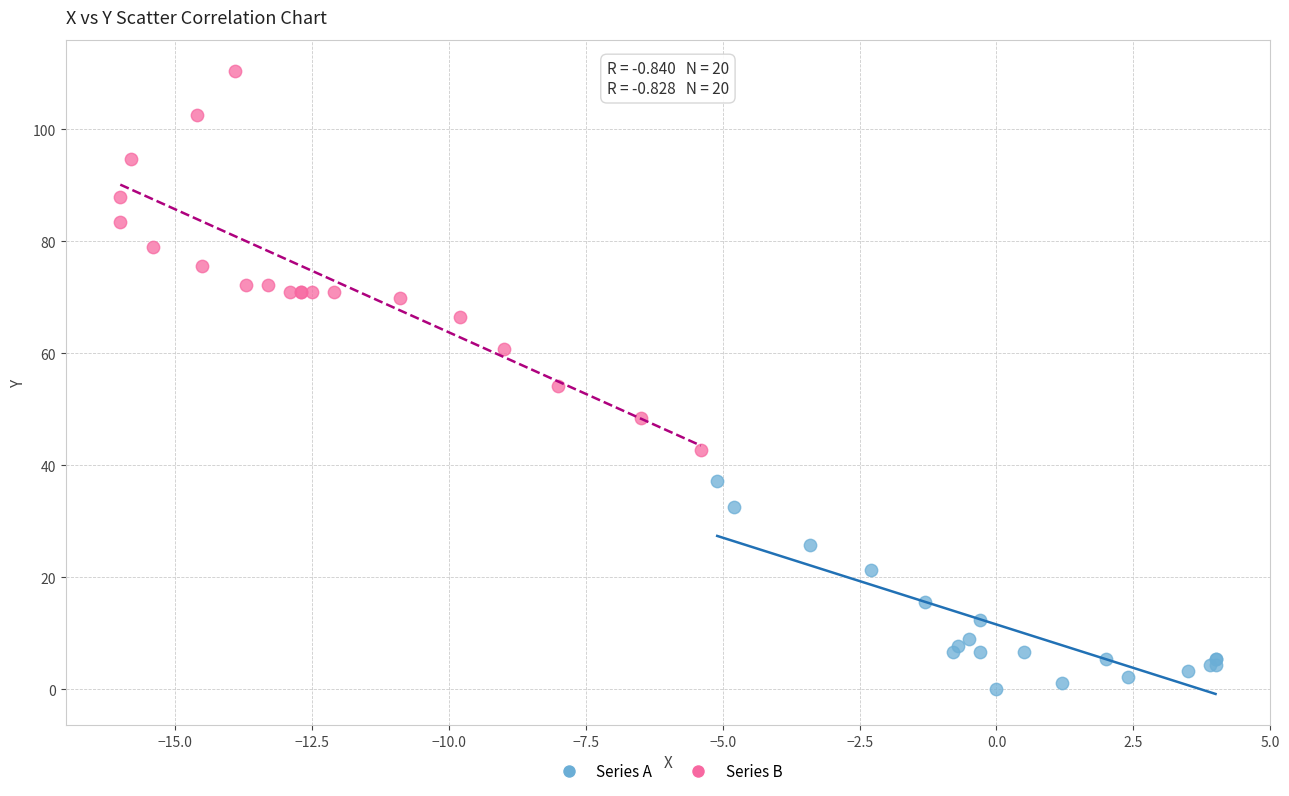

Which series has the widest spread of Y values?

Series B